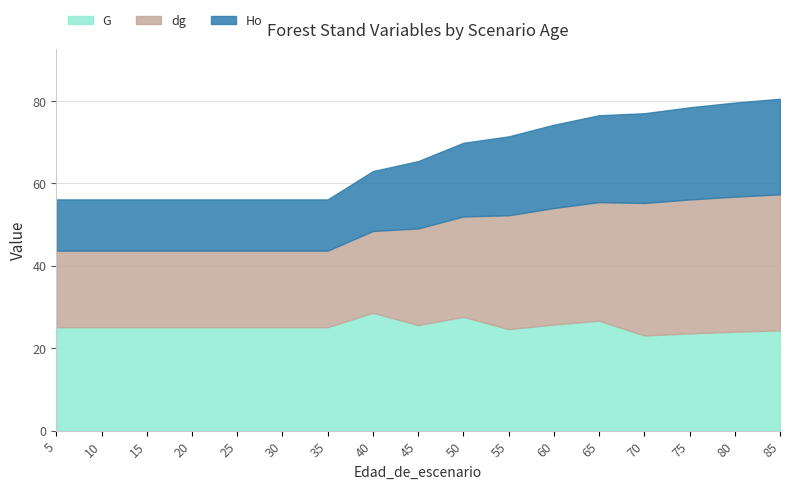

At how many categories does at least one series exceed 47?

17